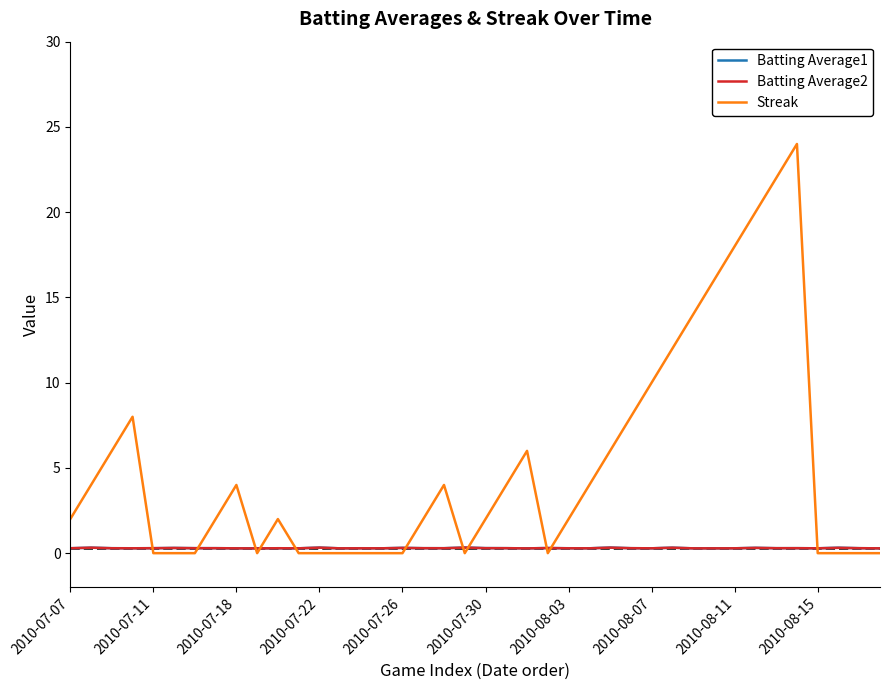

Which series has the widest spread of values?

Streak